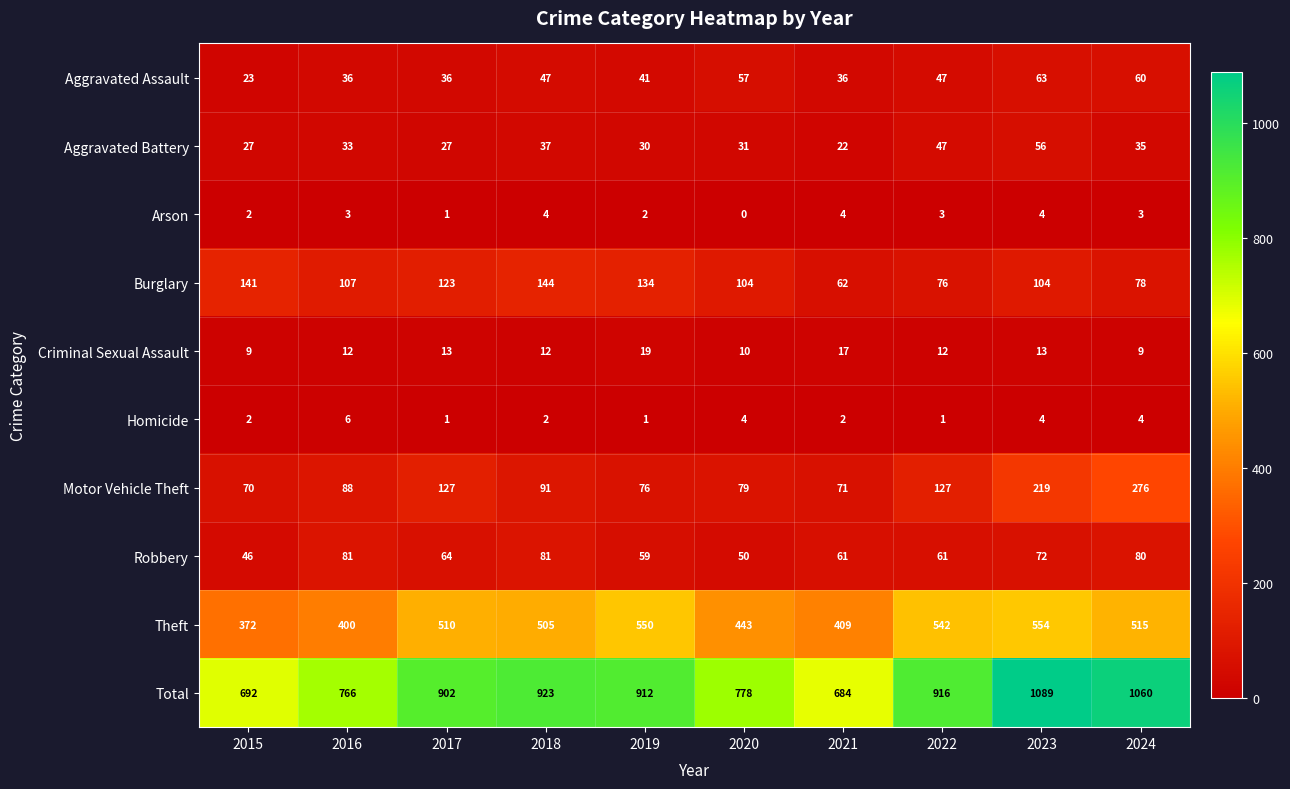

Which category has the lowest value across all series?

2020